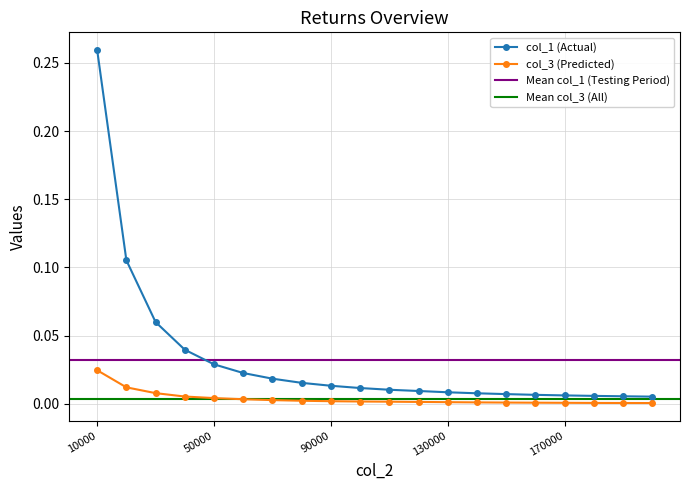

True or false: col_1 and col_3 cross at least once.

False